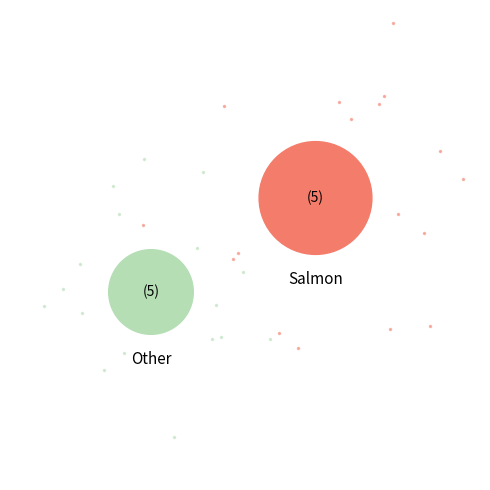

Does any single category account for the majority?

No